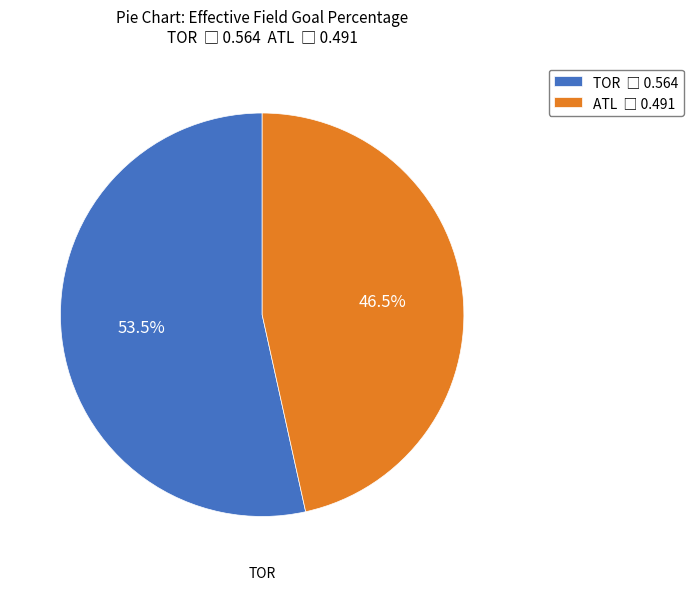

Is there a majority slice in this chart?

Yes